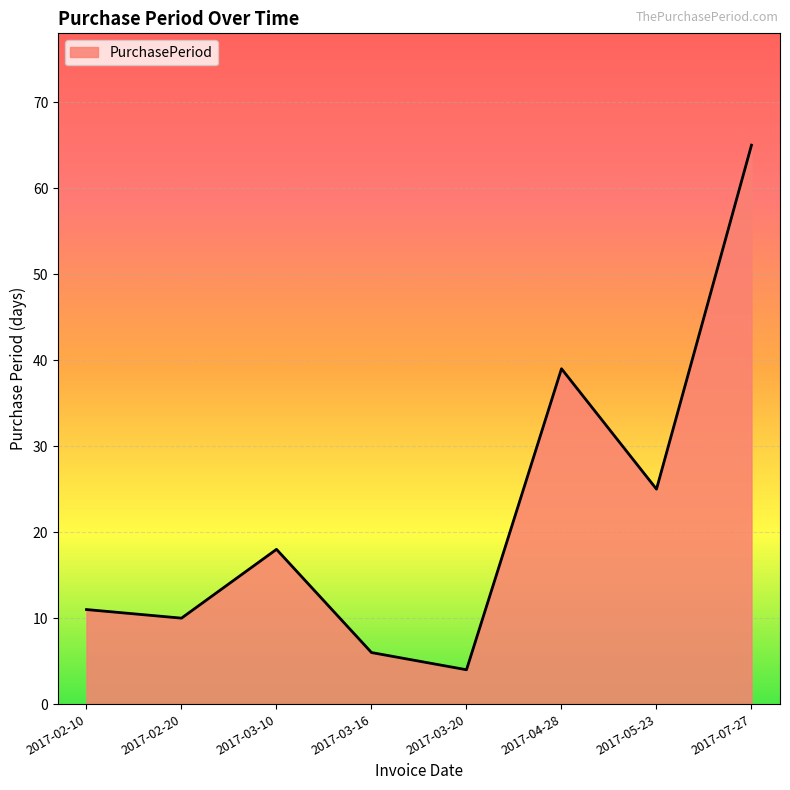

Reading right to left, list all the values displayed in this chart.

2017-07-27=65	2017-05-23=25	2017-04-28=39	2017-03-20=4	2017-03-16=6	2017-03-10=18	2017-02-20=10	2017-02-10=11